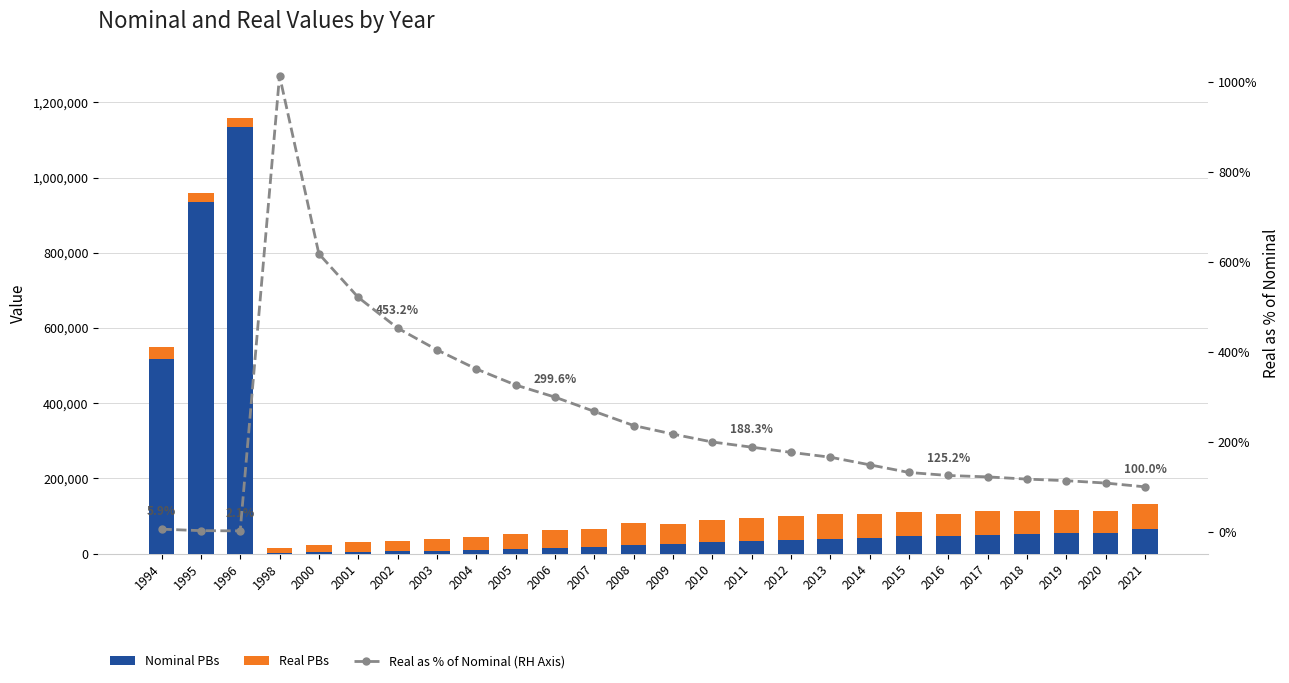

Which series has the largest total across all categories?

Nominal PBs